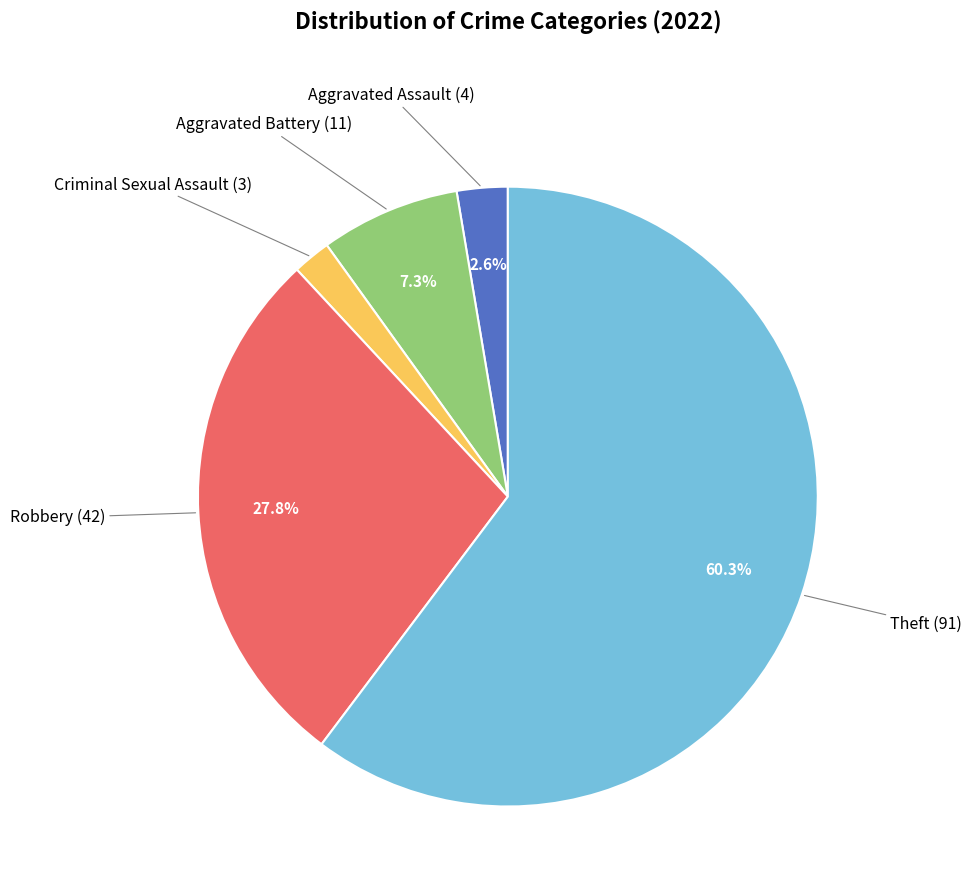

What percentage is the Aggravated Assault slice, to the nearest percent?

3%